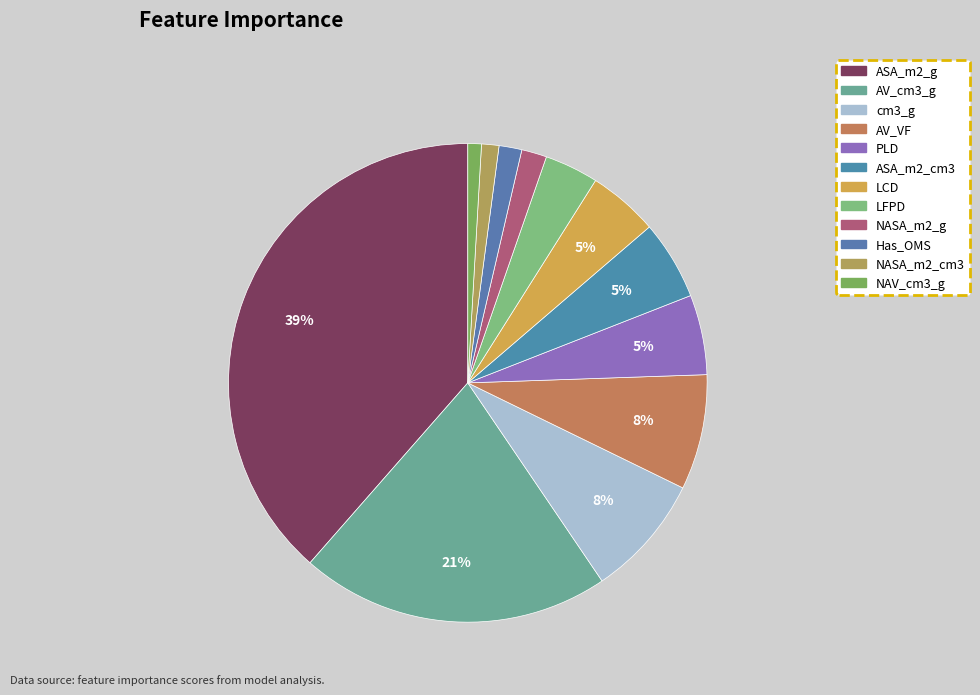

What is the smallest slice in the pie chart?

NAV_cm3_g